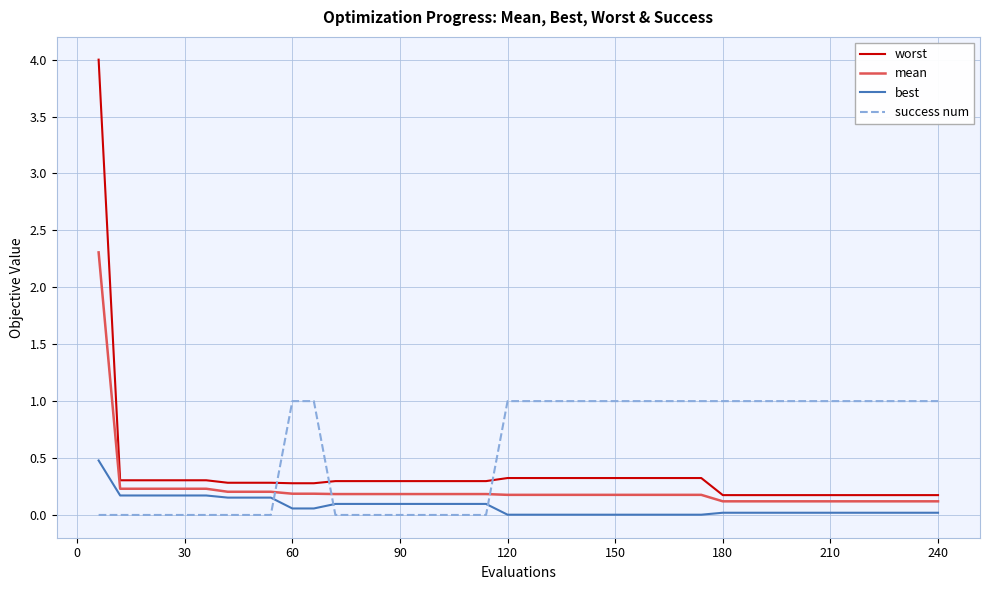

How many intersections are there between success num and worst?

3